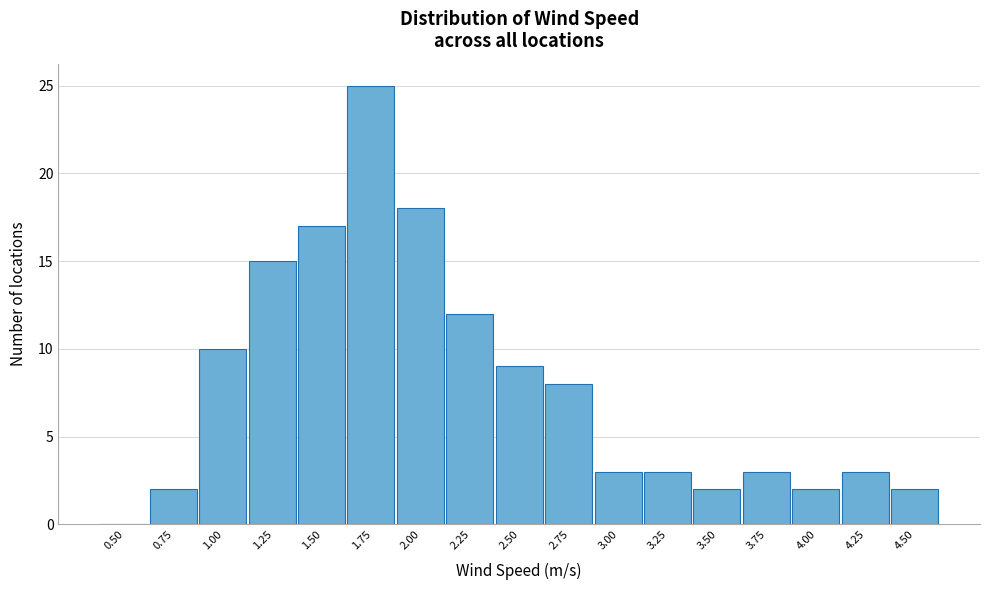

Reading right to left, extract all data points from this chart.

4.50=2	4.25=3	4.00=2	3.75=3	3.50=2	3.25=3	3.00=3	2.75=8	2.50=9	2.25=12	2.00=18	1.75=25	1.50=17	1.25=15	1.00=10	0.75=2	0.50=0